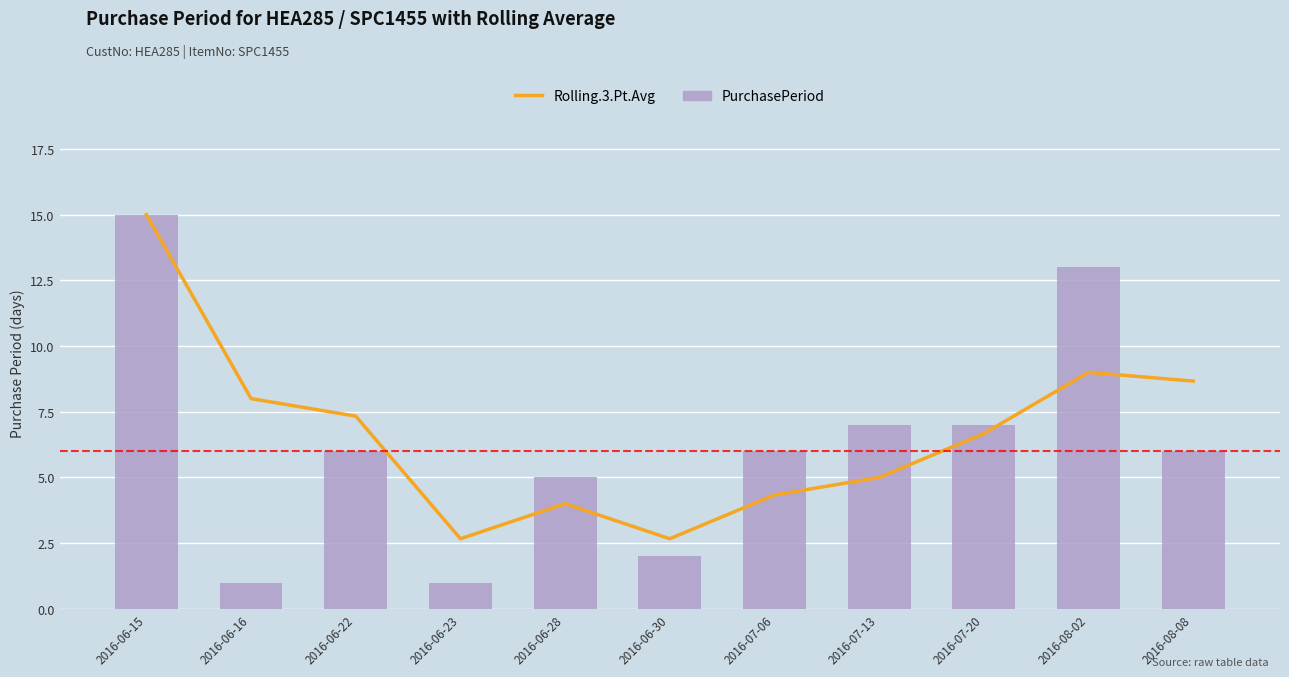

True or false: PurchasePeriod has a value of 13.0 at 2016-08-02.

True